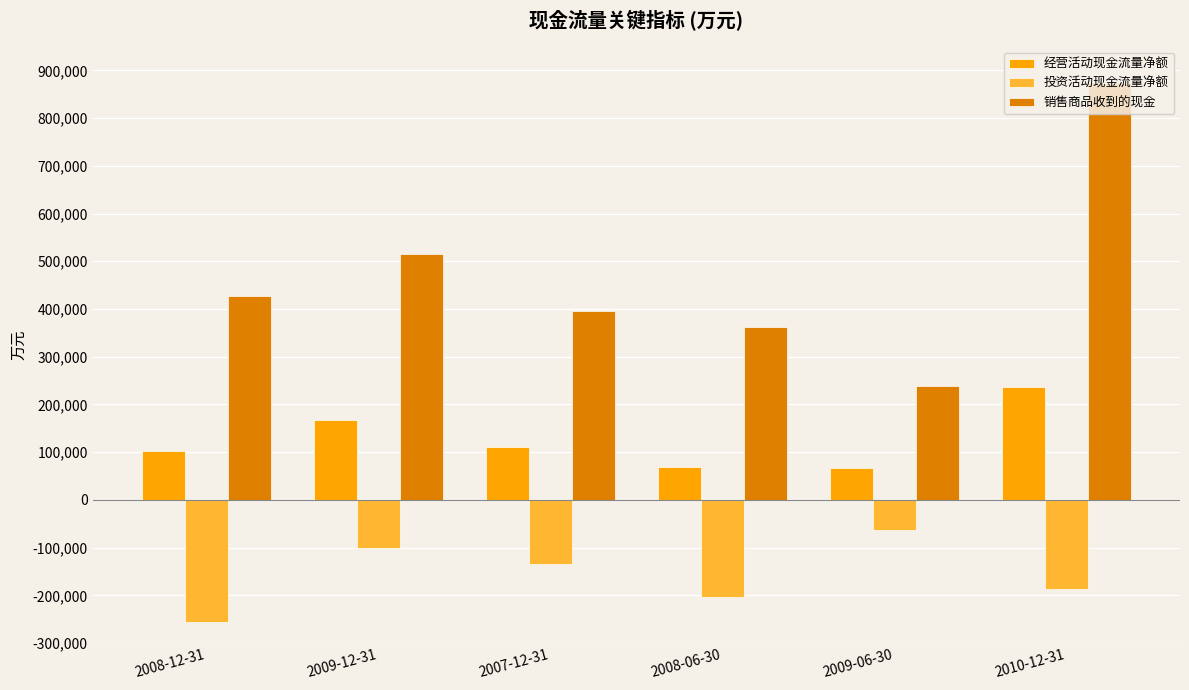

At which label is 经营活动现金流量净额 closest to 151333?

2009-12-31